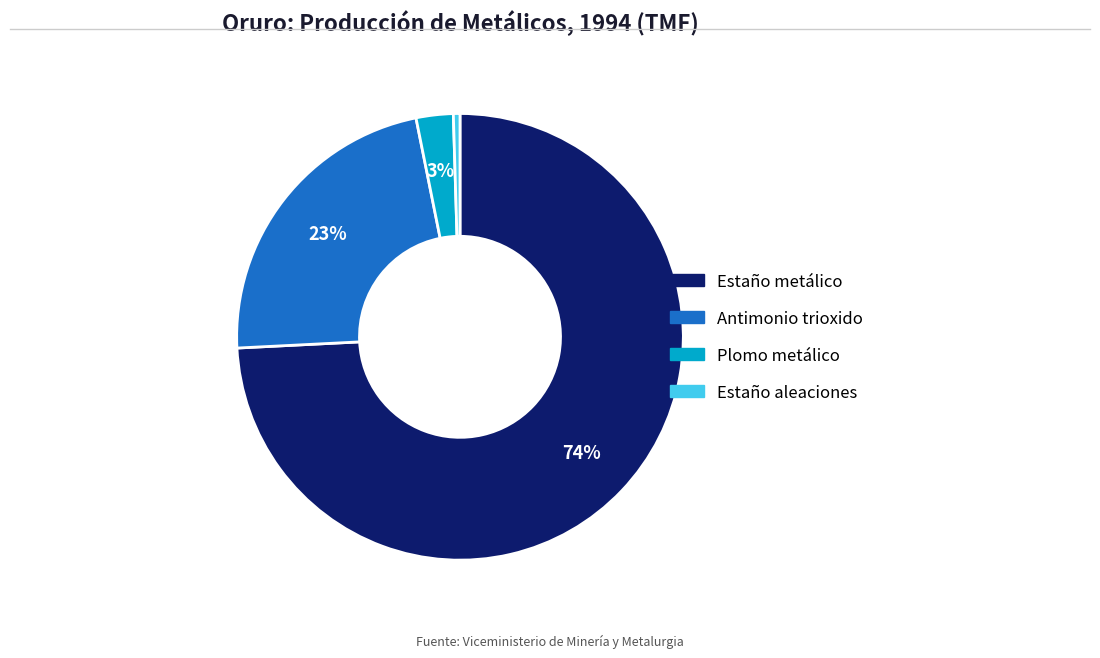

Is there a majority slice in this chart?

Yes